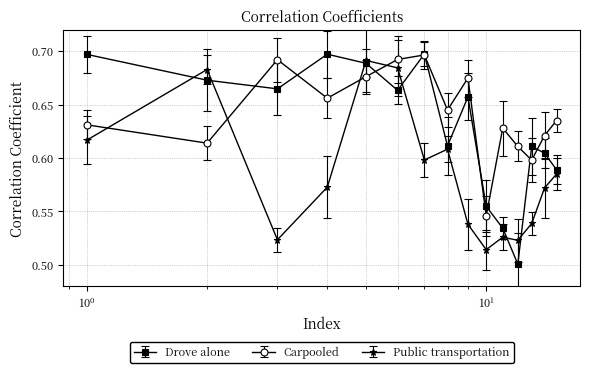

Rank the series by their average value, from highest to lowest.

Carpooled, Drove alone, Public transportation